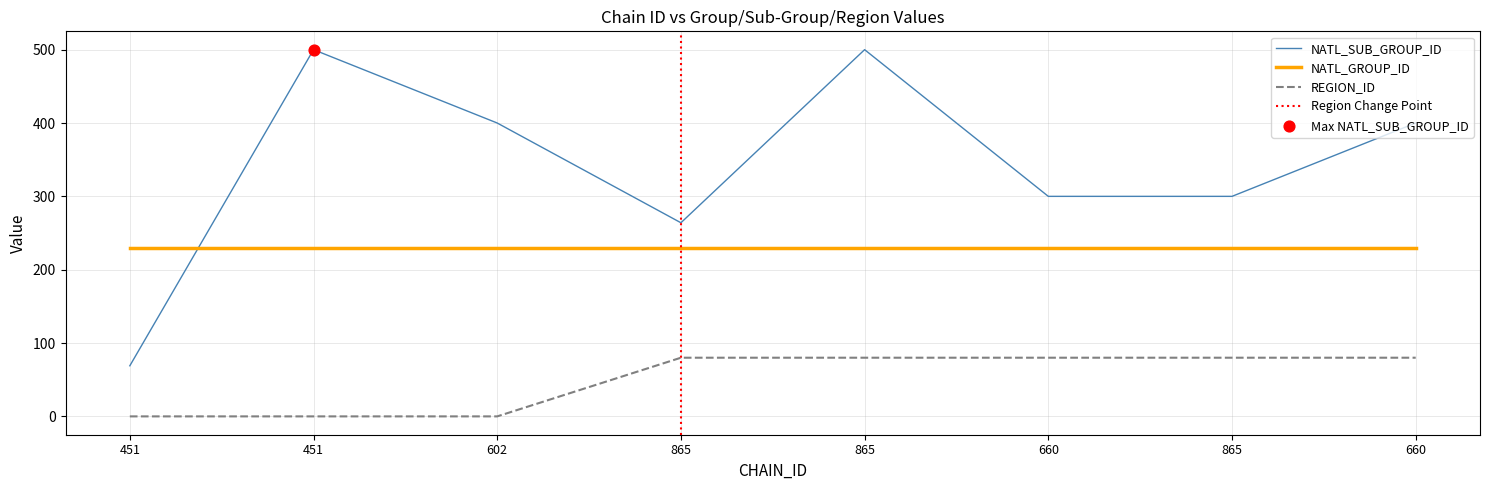

Which series has the largest Y range (max minus min)?

NATL_SUB_GROUP_ID